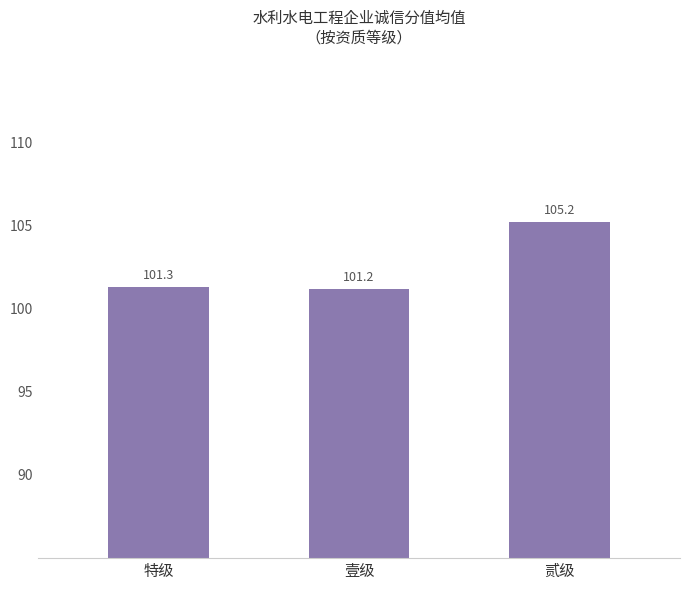

Reading left to right, extract all data points from this chart.

101.3	101.2	105.2